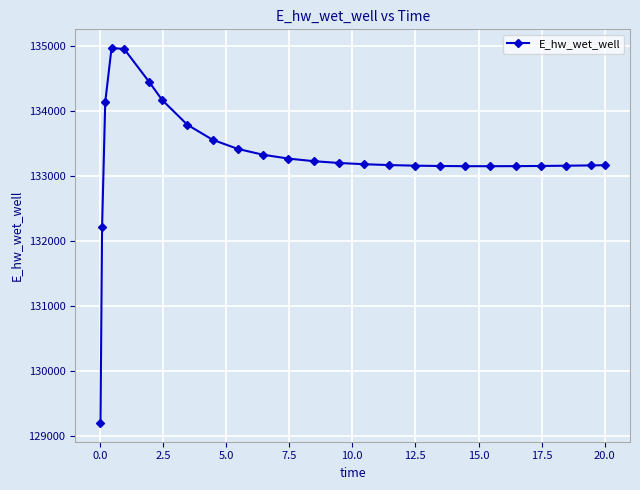

Does the chart display data point markers on the line(s)?

Yes